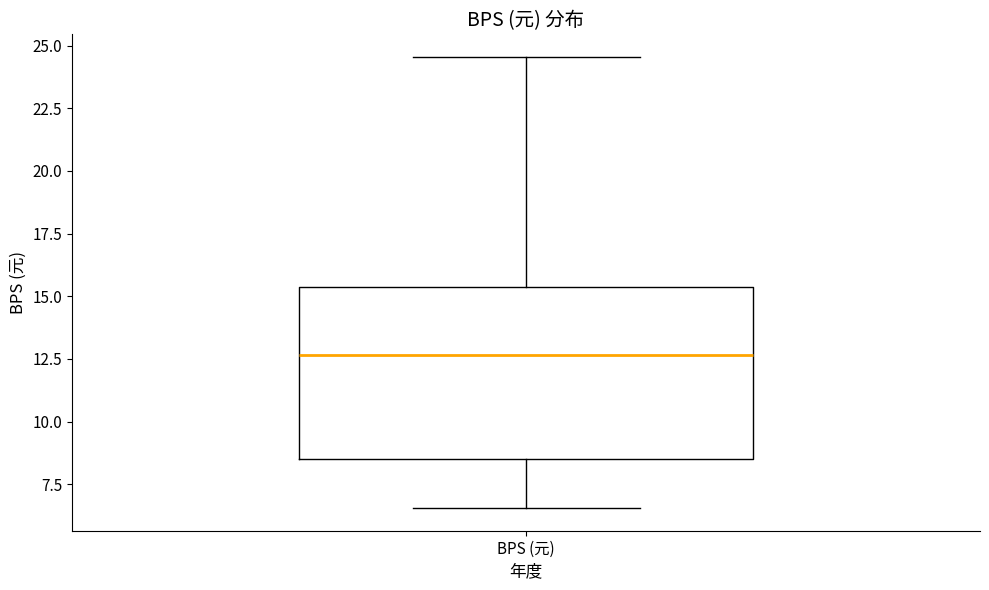

Transcribe this box plot: give where the median line is, the range the box spans, and where the two whiskers end, as read against the y-axis. The values are not printed on the chart, so give them approximately, as read against the axis.

median 12.5, box 8.5 to 15.5, whiskers 6.5 to 24.5